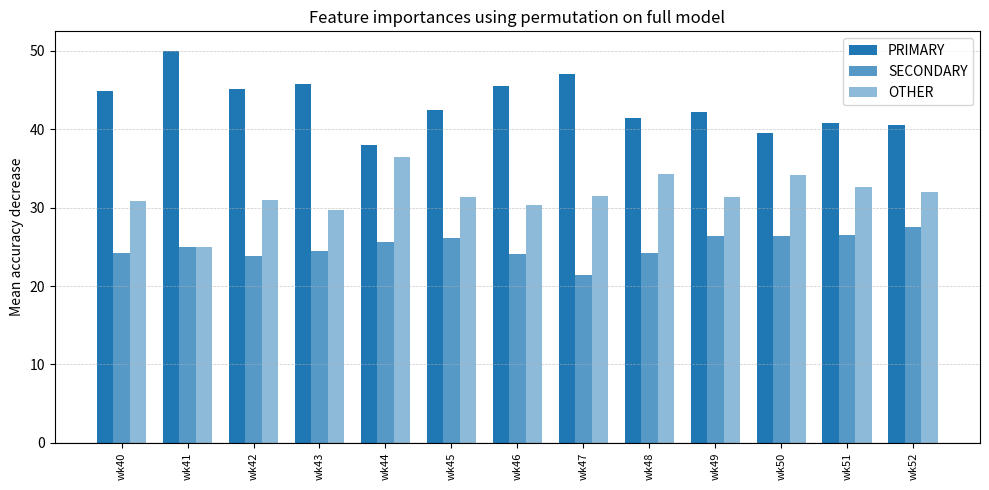

Which series has the largest total across all categories?

PRIMARY